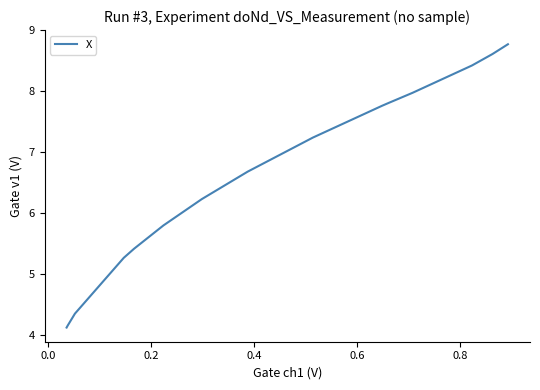

How many values are below 6?

6